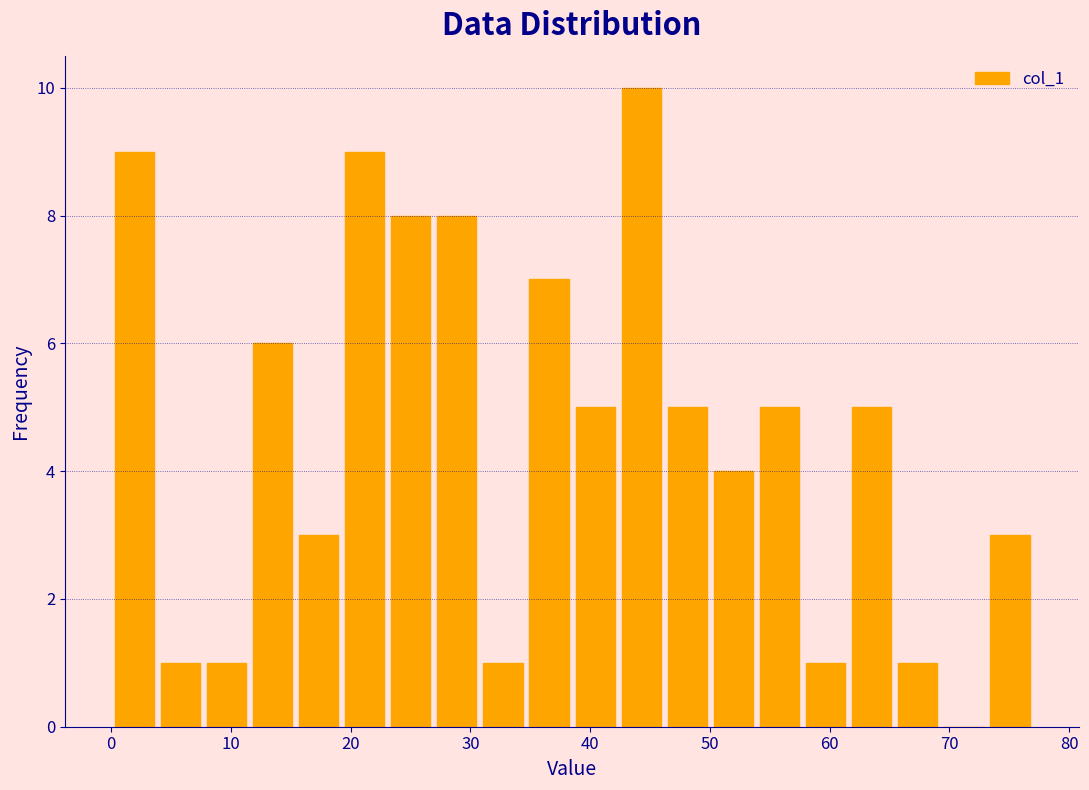

Around what value on the x-axis is the tallest bar? Give the approximate position of its centre, as read against the axis.

44